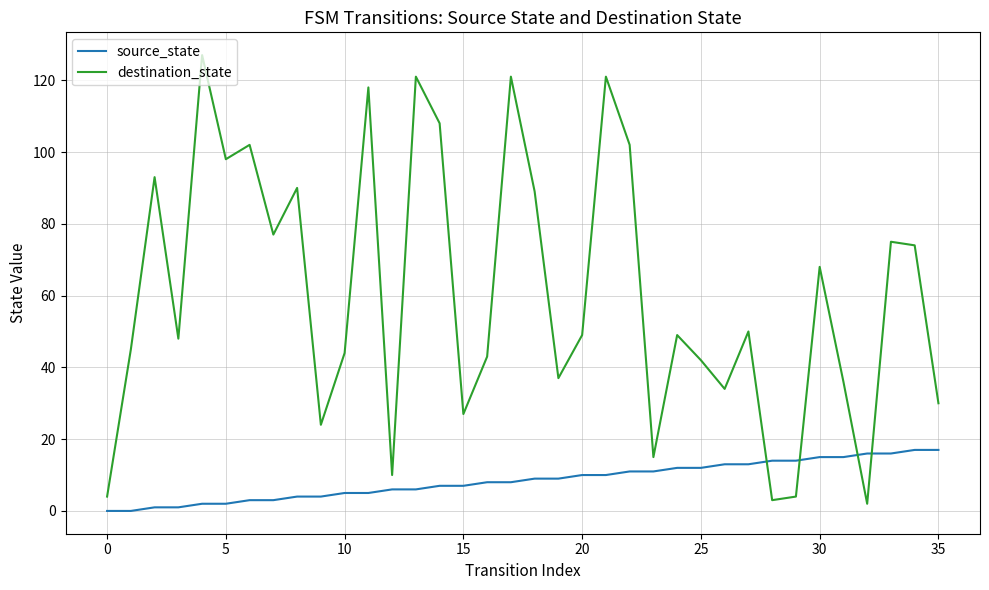

What is the sum of all destination_state values?

2180